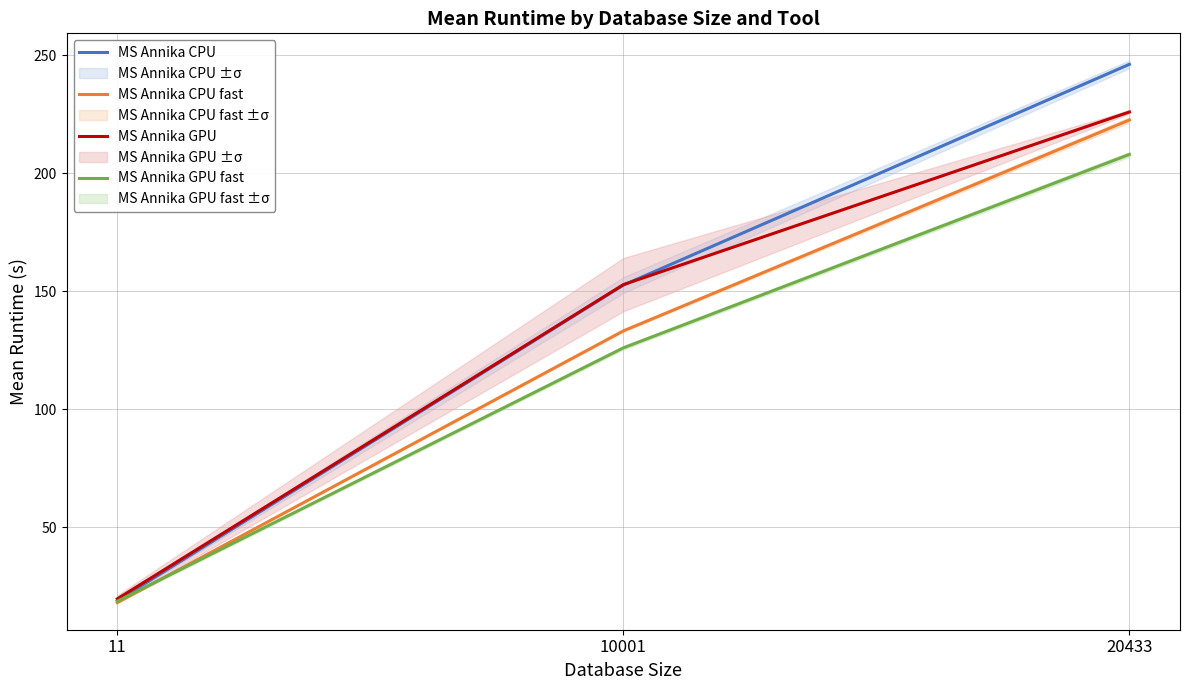

What is the smallest value displayed?

18.0